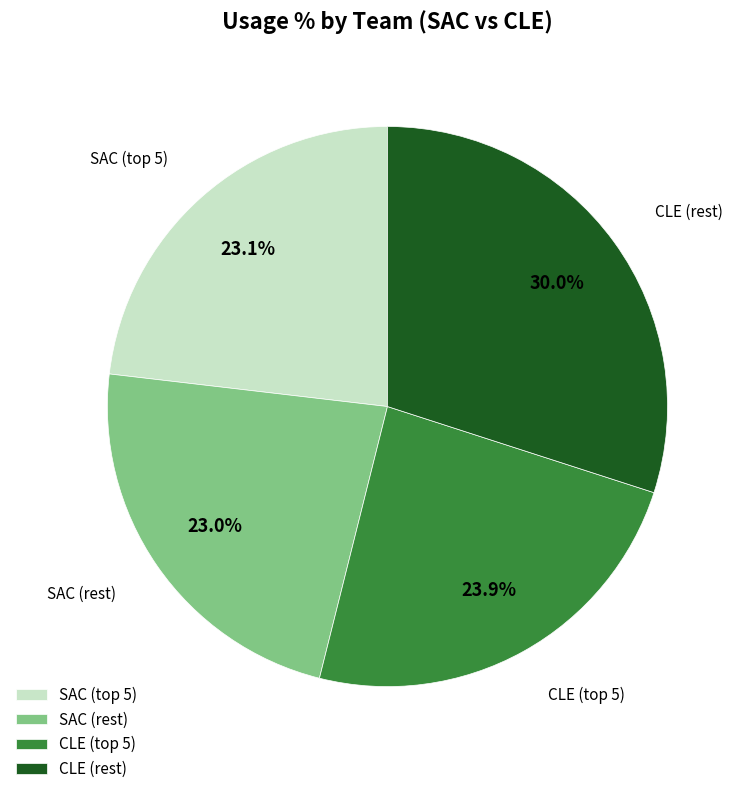

Which category has the biggest portion of the pie?

CLE (rest)